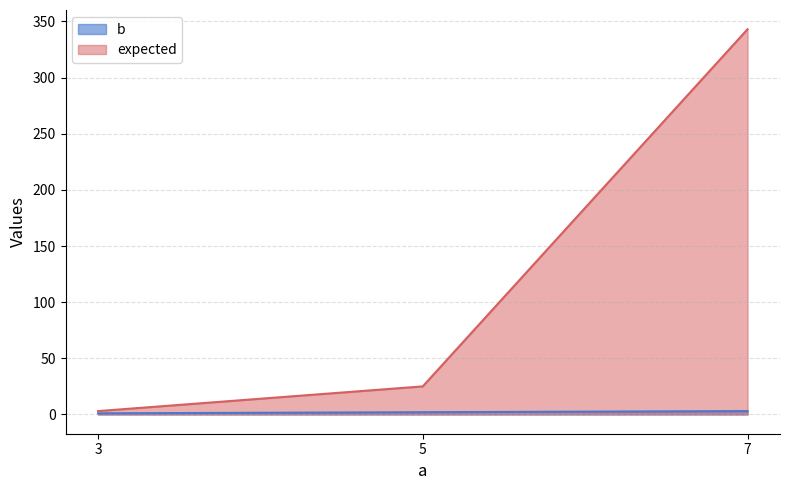

What is the average value of the expected series?

124